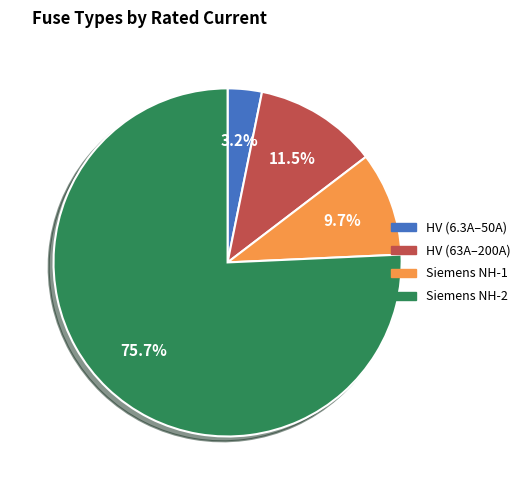

Is there a majority slice in this chart?

Yes